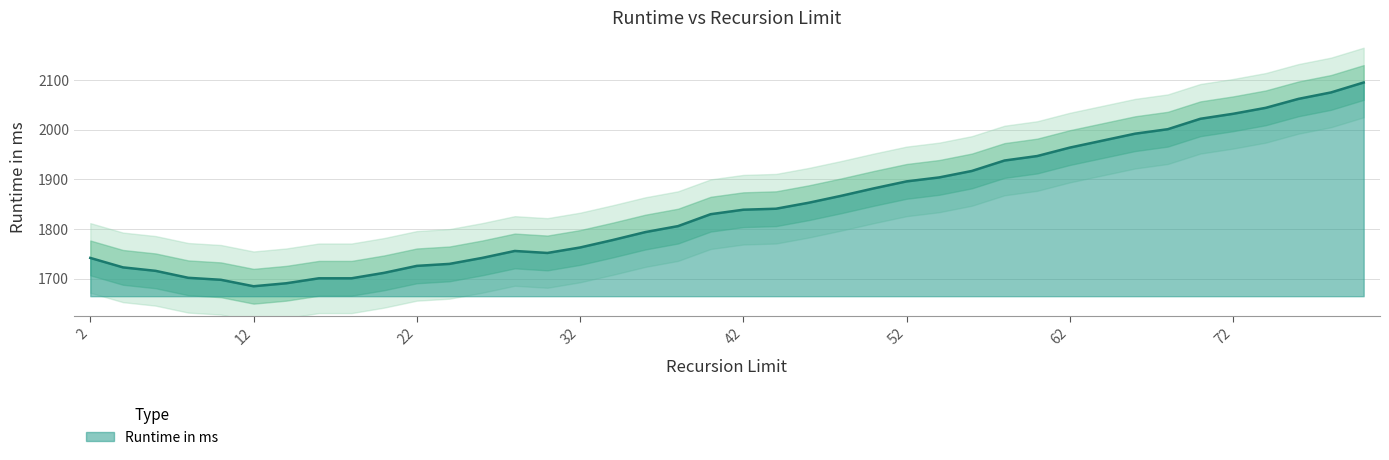

What is the minimum value for Runtime in ms?

1685